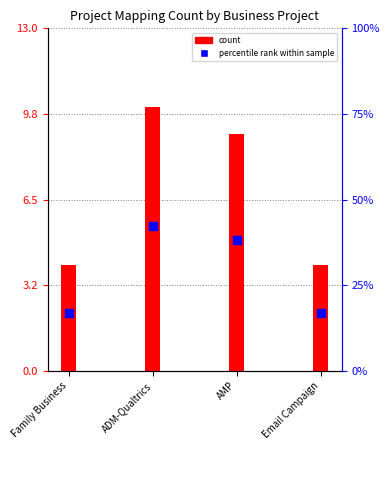

Which series reaches the maximum Y coordinate?

count